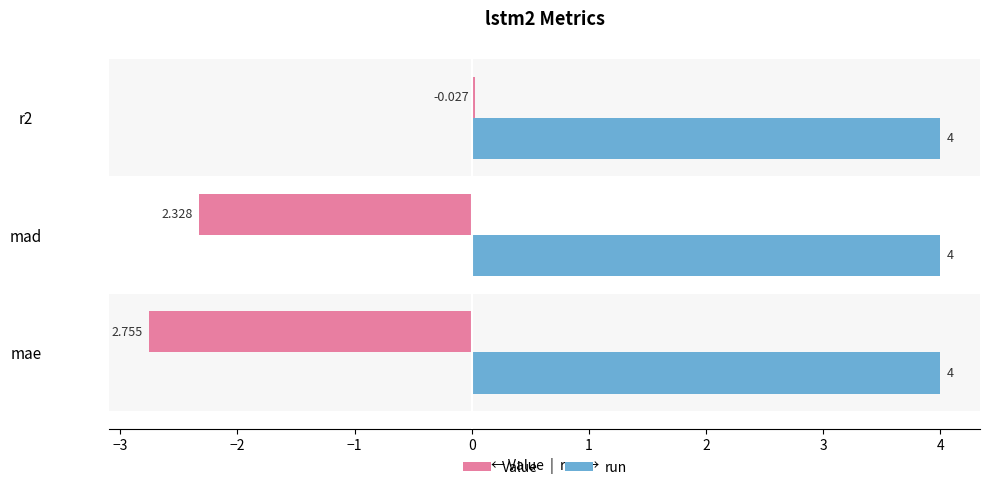

At which label is Value closest to -1?

r2